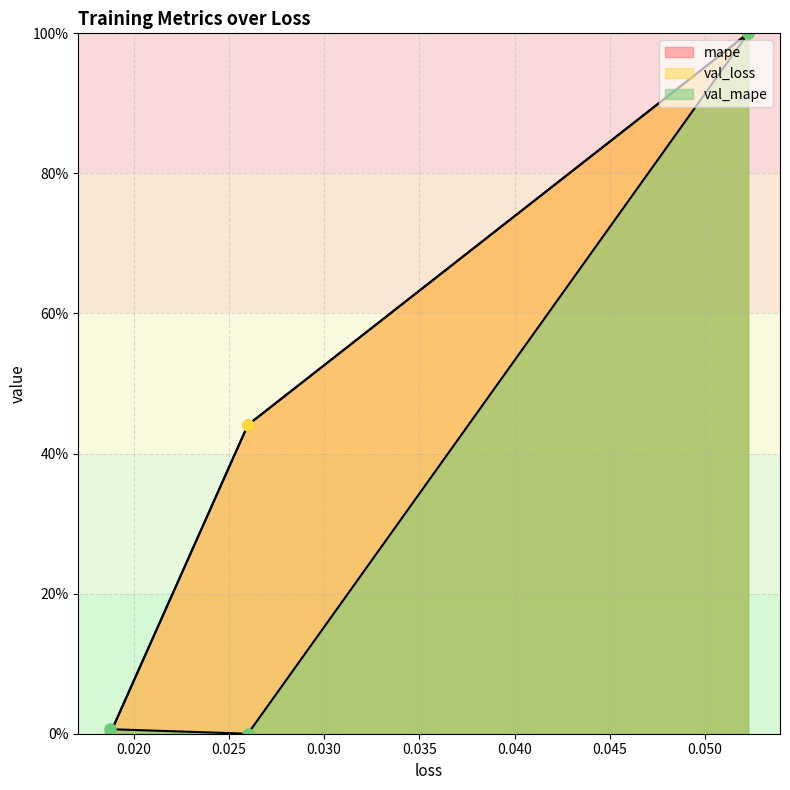

What is the difference between the second highest and minimum values in the mape series?

44.1